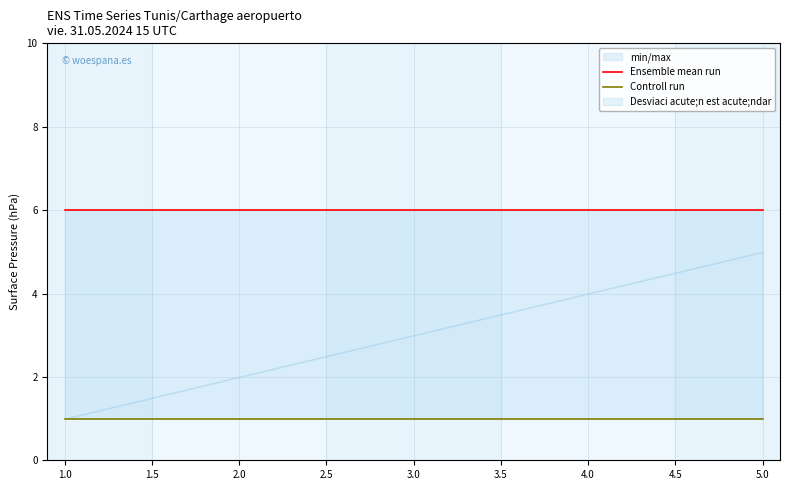

Is the value of Controll run at 4.0 greater than the value of Ensemble mean run at 1.0?

No